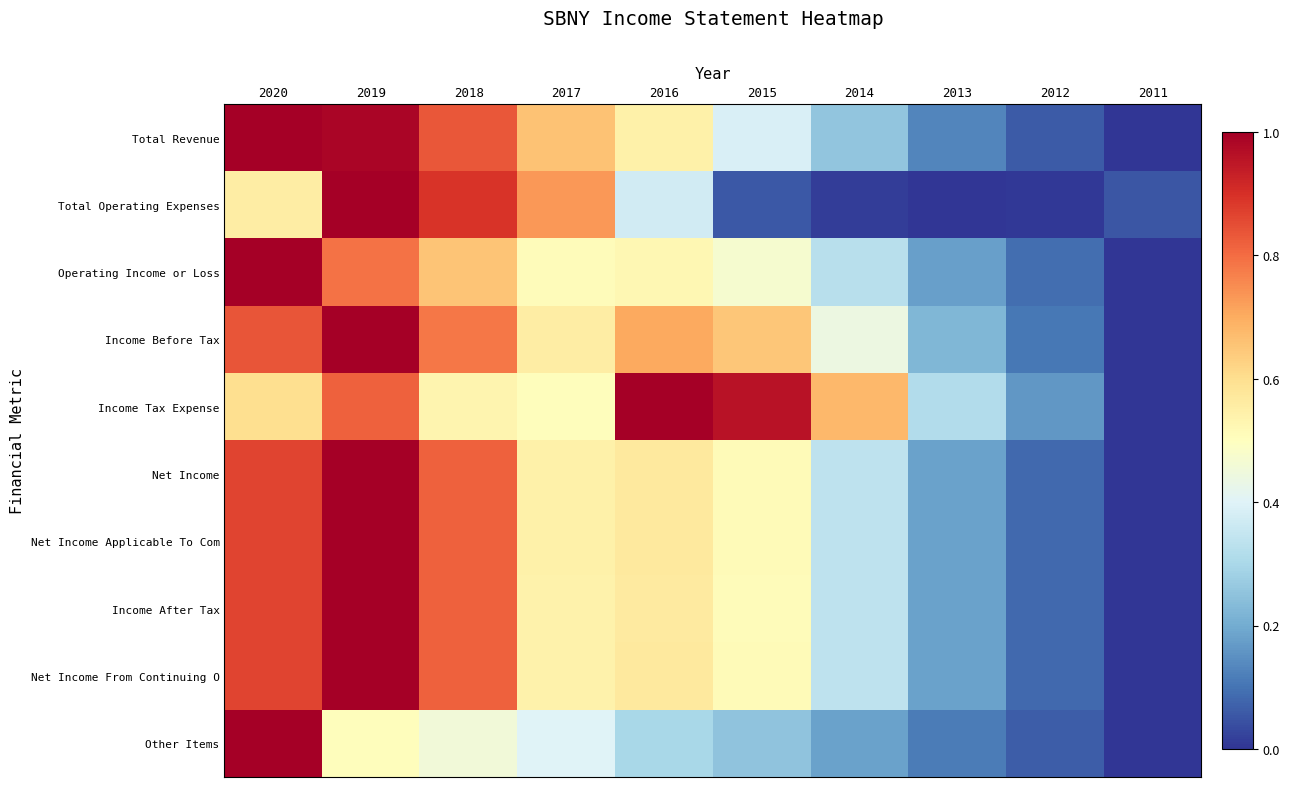

At how many categories does at least one series exceed 0?

10